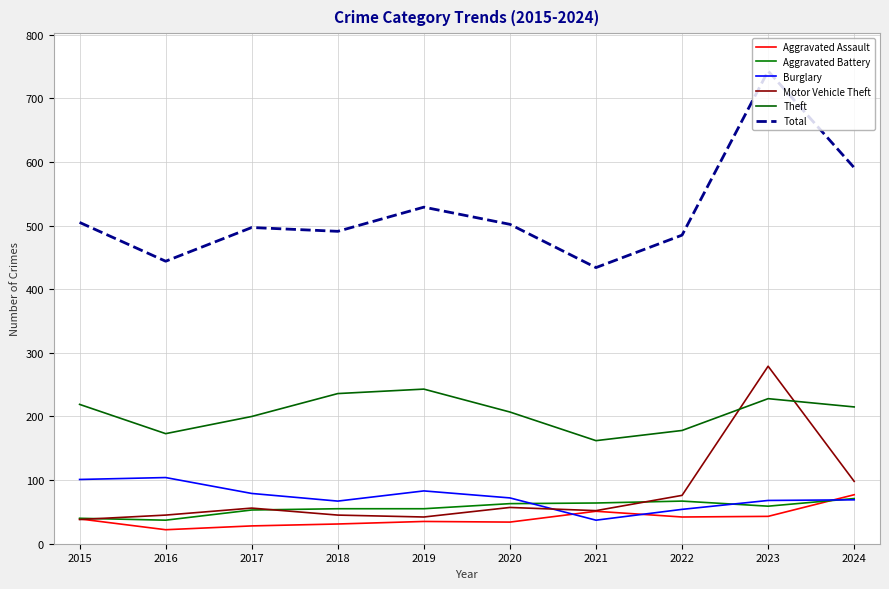

At how many categories does at least one series exceed 733?

1